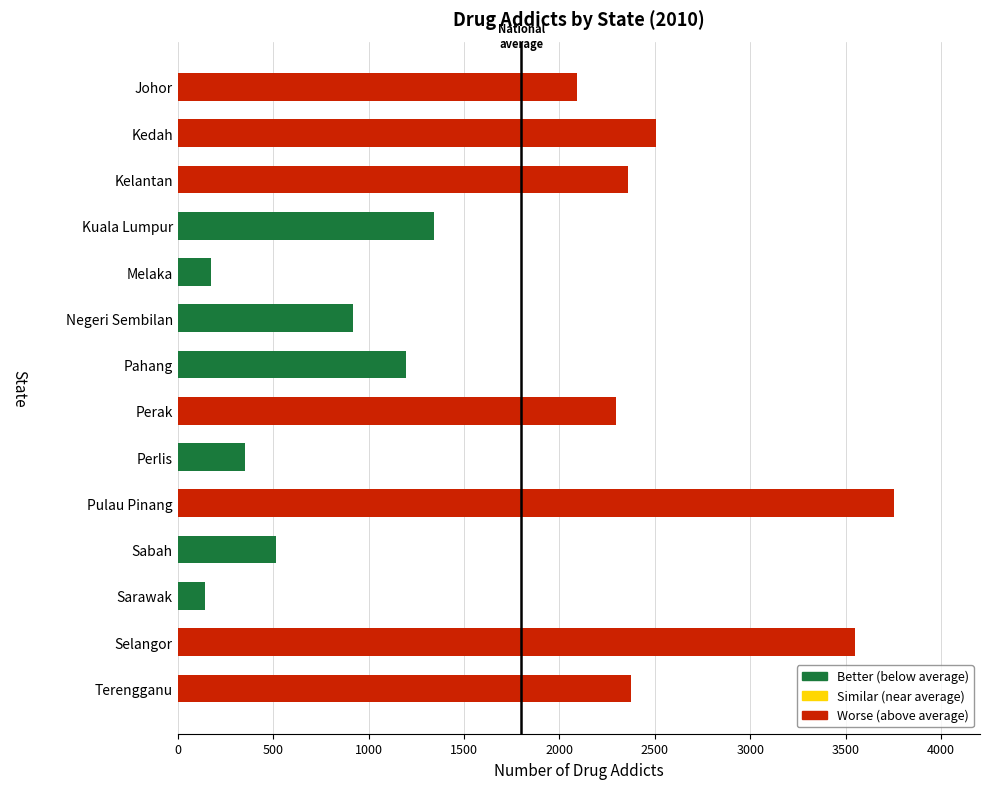

At which label is the value closest to 1949?

Johor